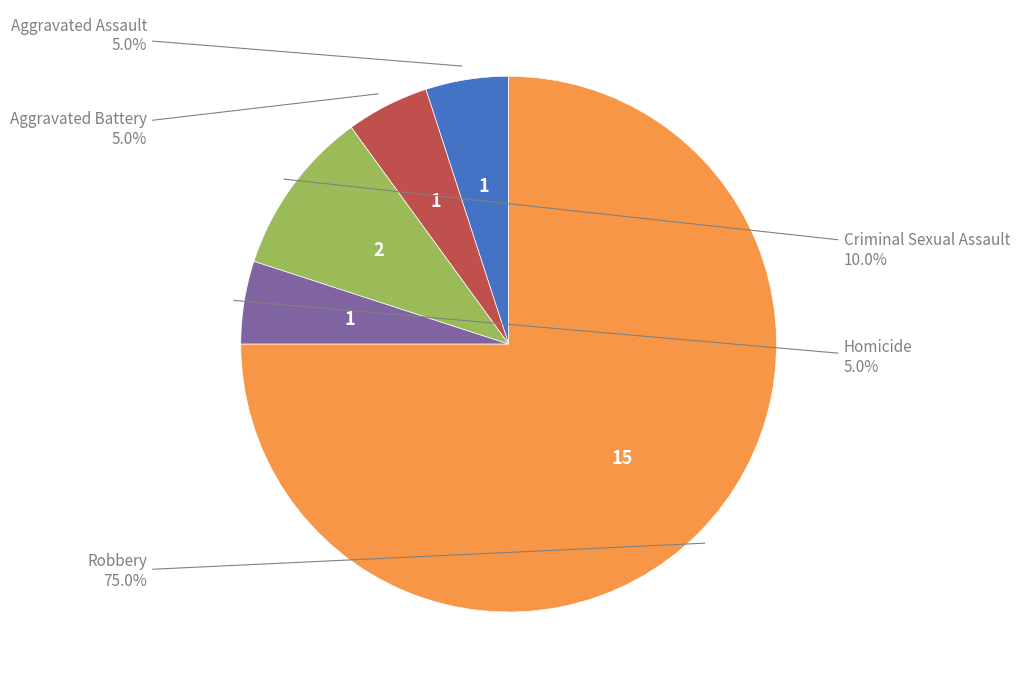

How many segments does this pie chart have?

5